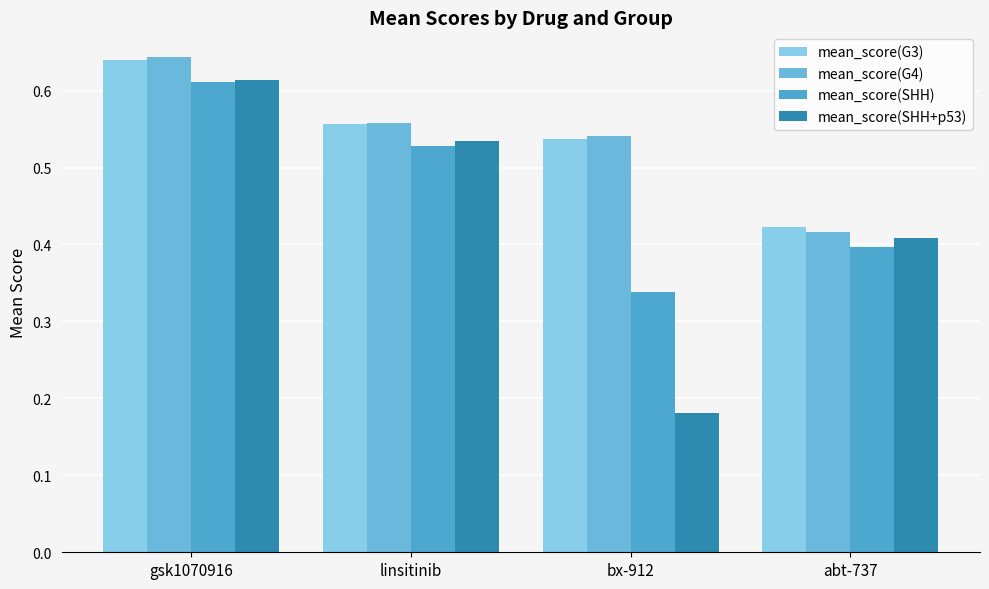

What is the greatest value displayed?

0.6